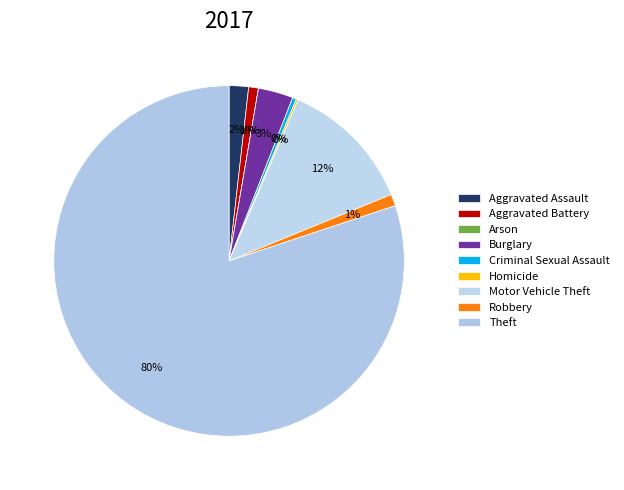

Do Robbery and Homicide together represent more than half of the pie?

No